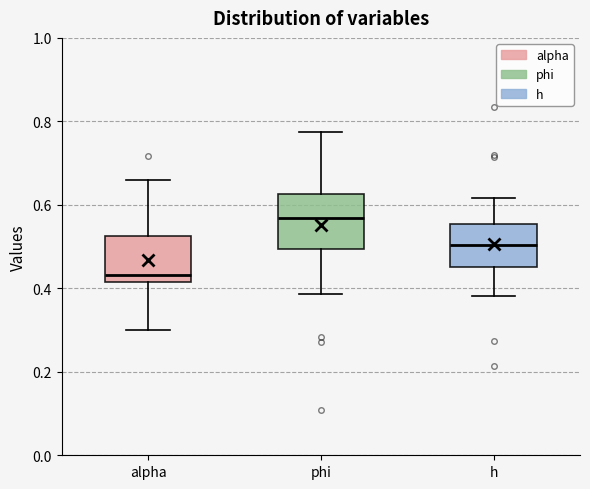

Reading left to right, transcribe this box plot: for each box, give where its median line is, the range the box spans, and where its two whiskers end, as read against the y-axis. The values are not printed on the chart, so give them approximately, as read against the axis.

alpha: median 0.44, box 0.42 to 0.52, whiskers 0.30 to 0.66
phi: median 0.56, box 0.50 to 0.62, whiskers 0.38 to 0.78
h: median 0.50, box 0.46 to 0.56, whiskers 0.38 to 0.62